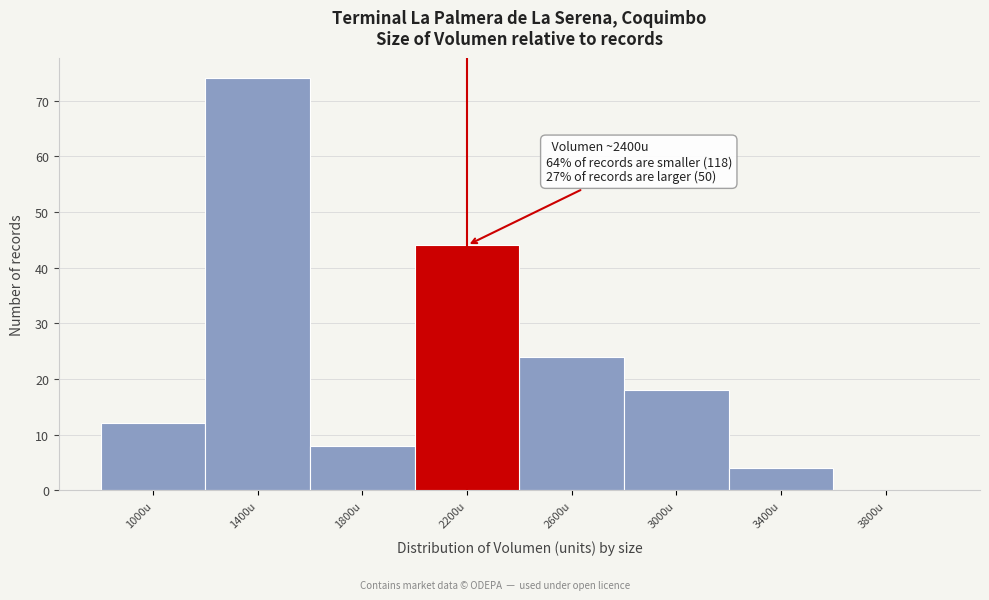

Reading left to right, extract all data points from this chart.

1000u=12	1400u=74	1800u=8	2200u=44	2600u=24	3000u=18	3400u=4	3800u=0